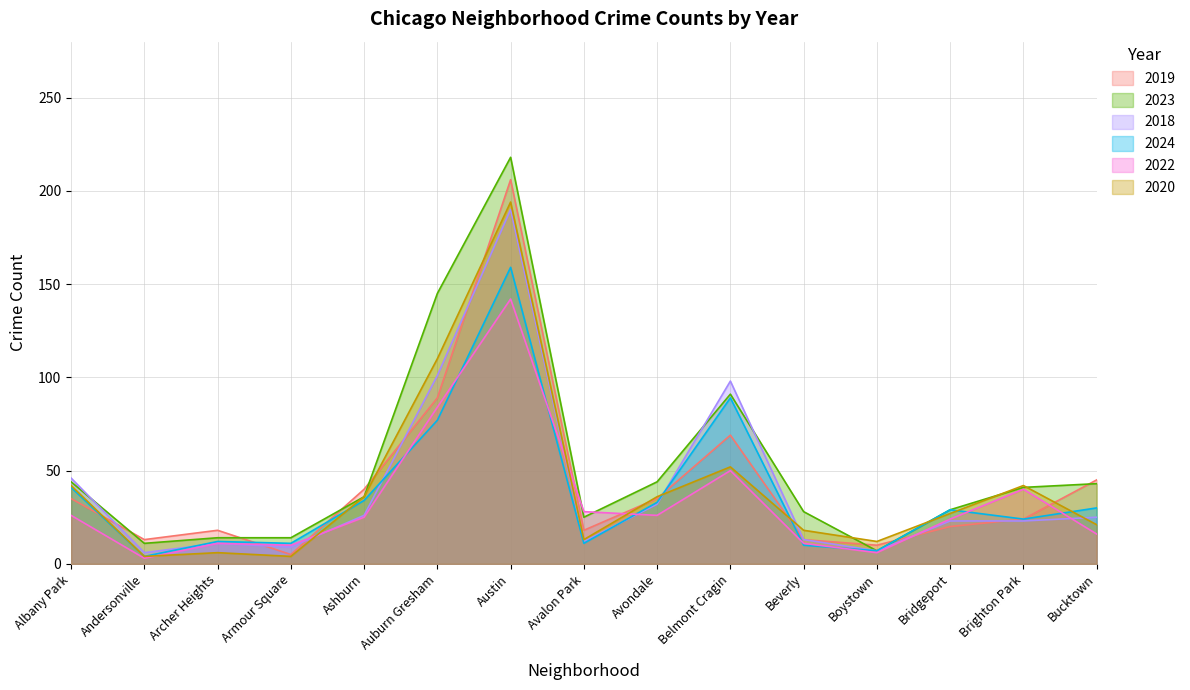

What is the label of the 1st point from the left?

Albany Park